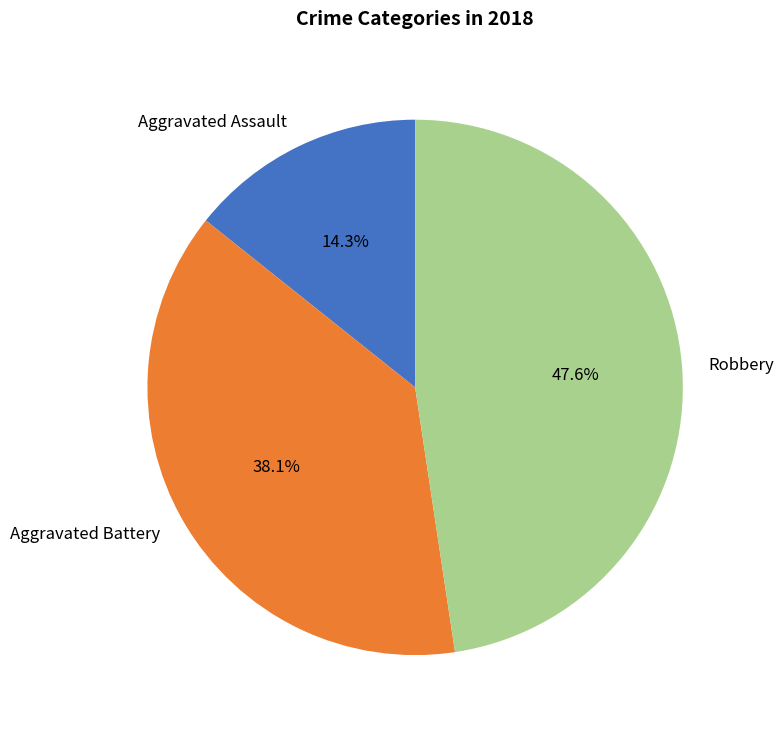

The Aggravated Assault slice represents 14% of the pie. True or false?

True